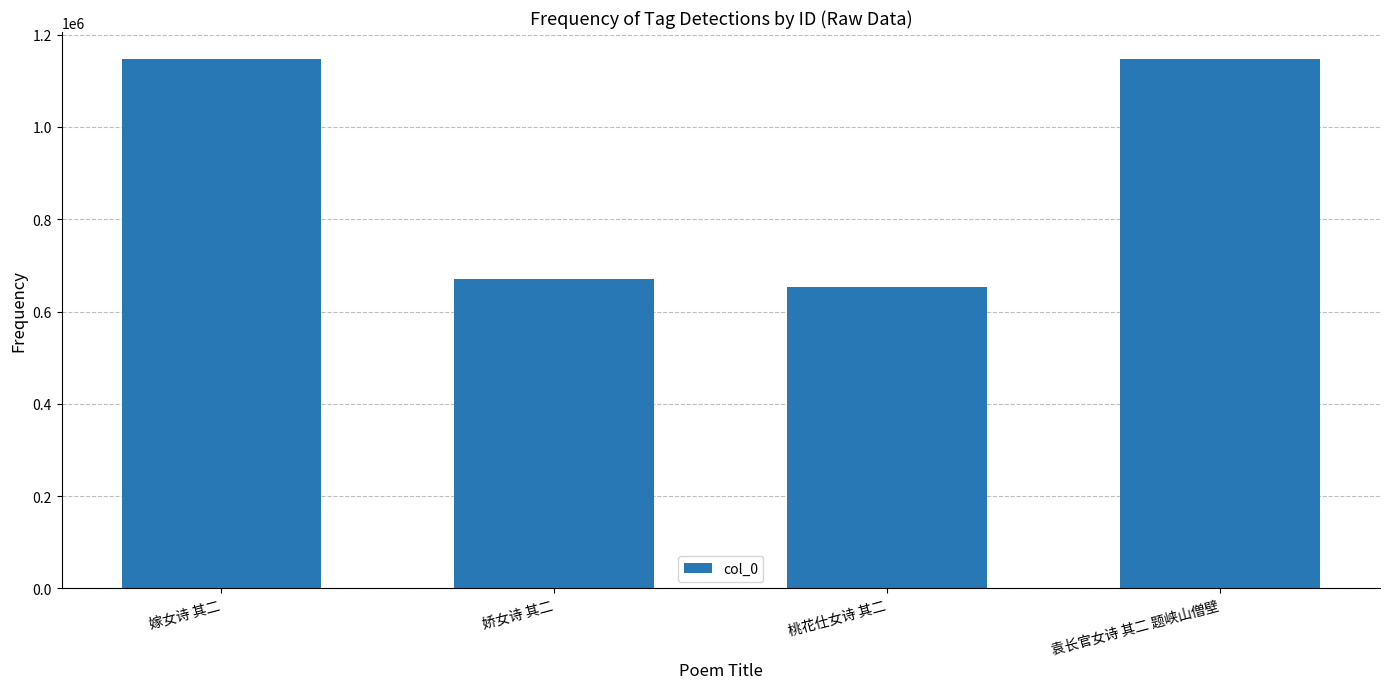

What is the label of the 2nd bar from the right?

桃花仕女诗 其二